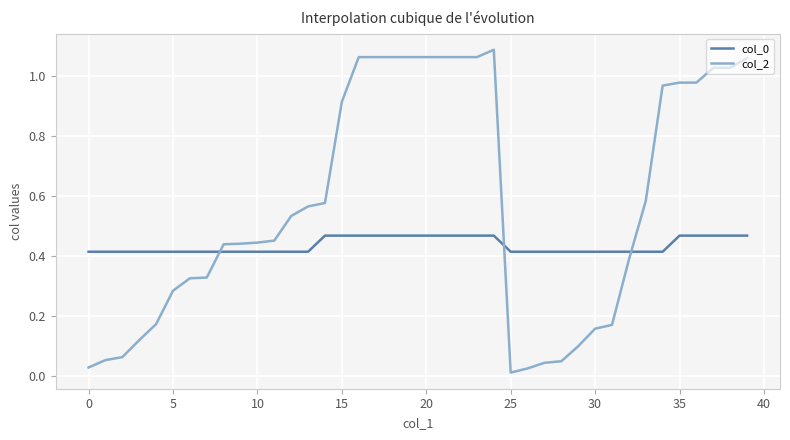

Which series has the widest spread of values?

col_2